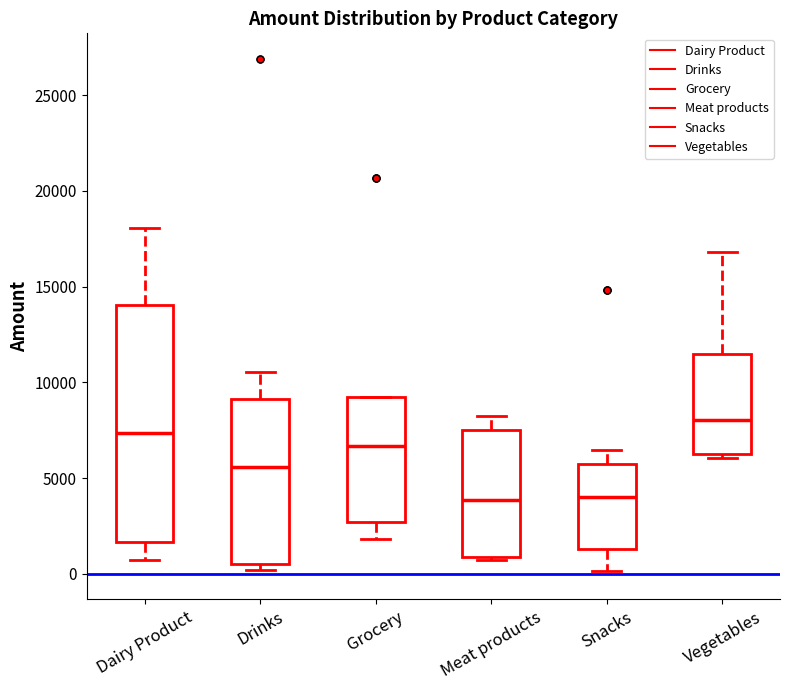

Reading left to right, transcribe this box plot: for each box, give where its median line is, the range the box spans, and where its two whiskers end, as read against the y-axis. The values are not printed on the chart, so give them approximately, as read against the axis.

Dairy Product: median 7500, box 1500 to 14000, whiskers 500 to 18000
Drinks: median 5500, box 500 to 9000, whiskers 0 to 10500
Grocery: median 6500, box 2500 to 9000, whiskers 2000 to 9000
Meat products: median 4000, box 1000 to 7500, whiskers 500 to 8000
Snacks: median 4000, box 1500 to 6000, whiskers 0 to 6500
Vegetables: median 8000, box 6500 to 11500, whiskers 6000 to 17000